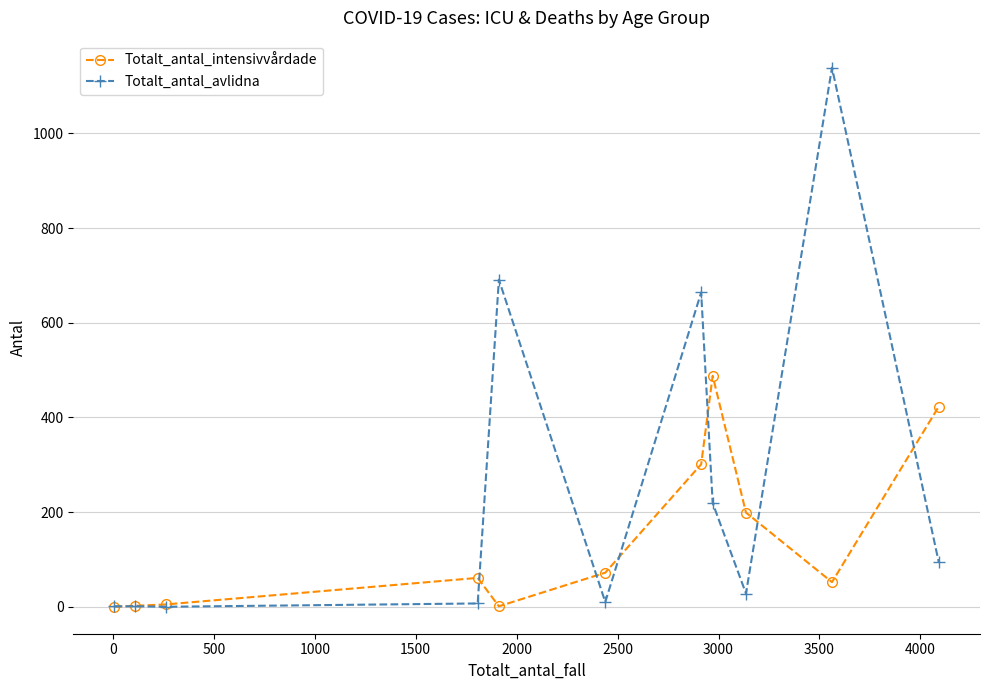

Which series has the largest total across all categories?

Totalt_antal_avlidna